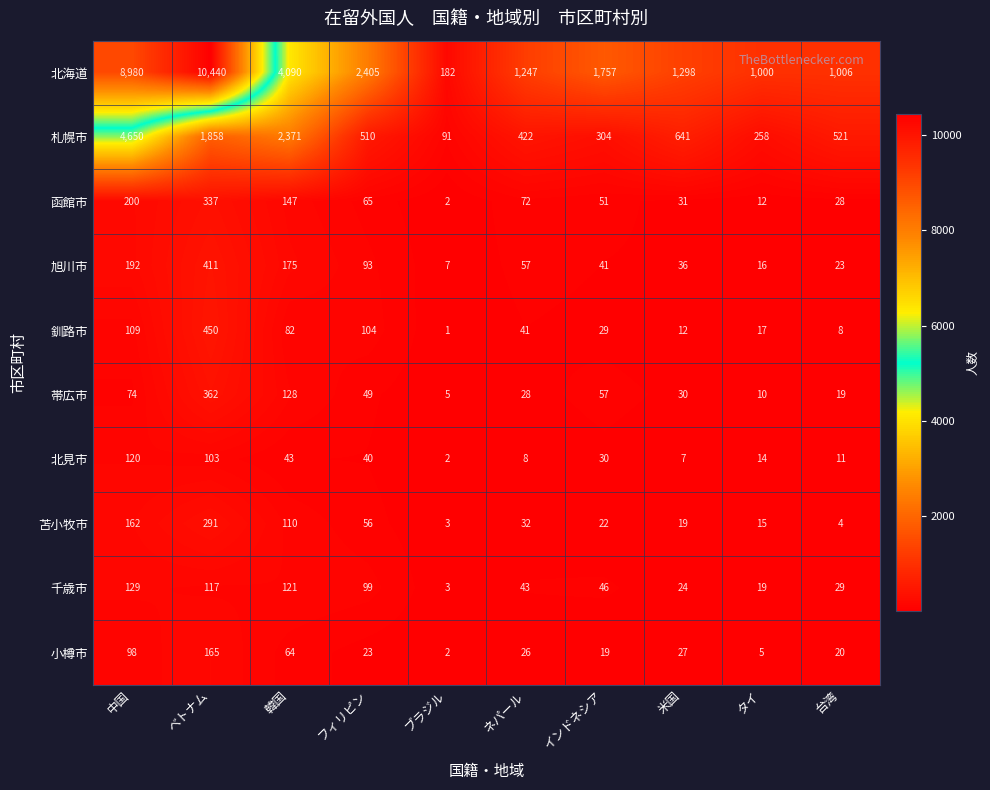

At 韓国, list the series in order from largest to smallest.

北海道, 札幌市, 旭川市, 函館市, 帯広市, 千歳市, 苫小牧市, 釧路市, 小樽市, 北見市